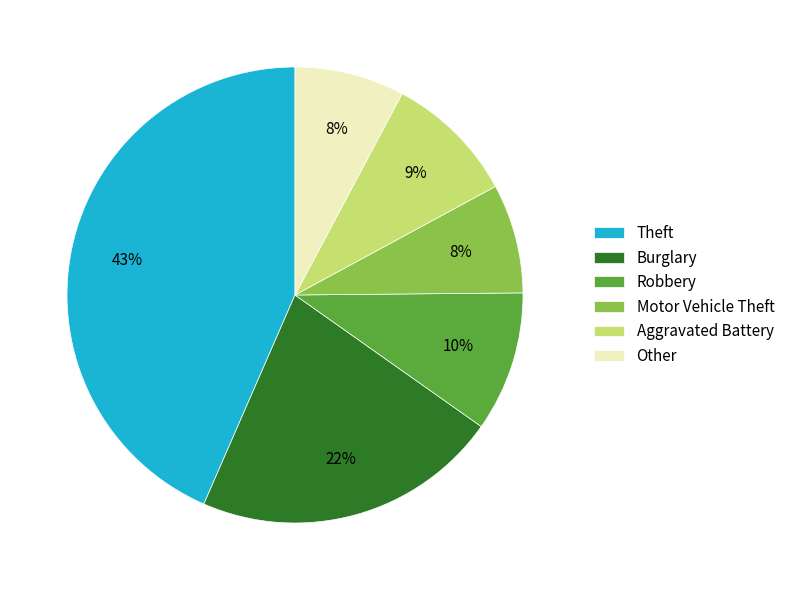

Is the sum of Other and Aggravated Battery greater than half?

No